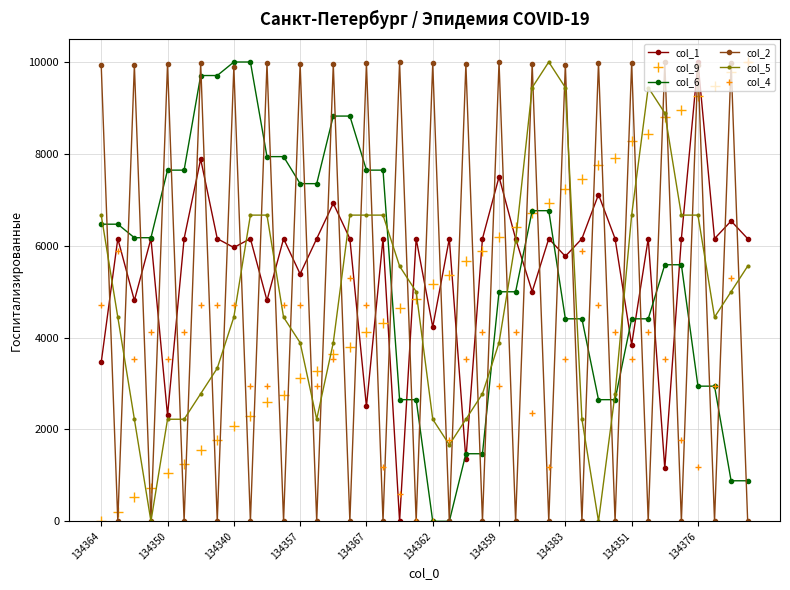

How many values in the col_9 series are below 5156?

20